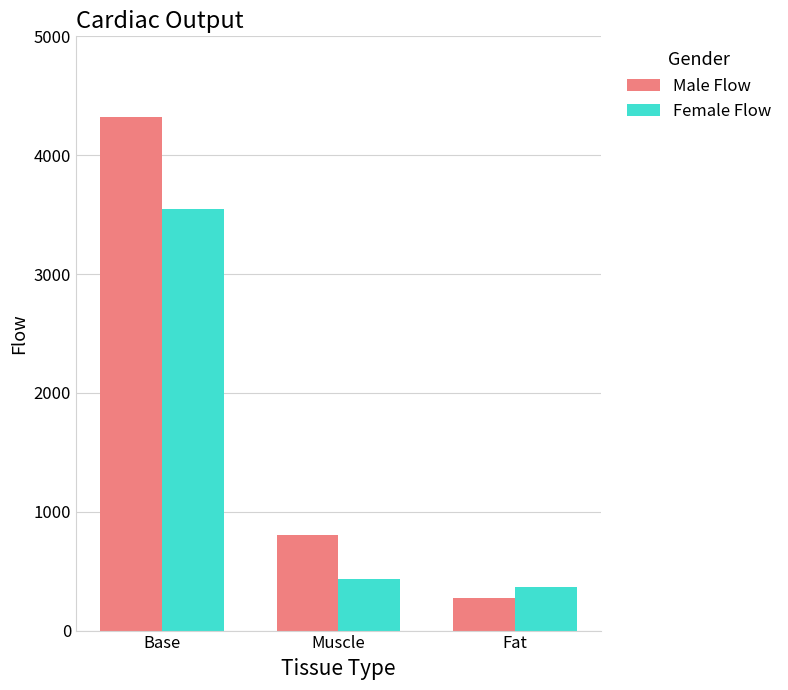

At which label is Male Flow closest to 2296?

Muscle